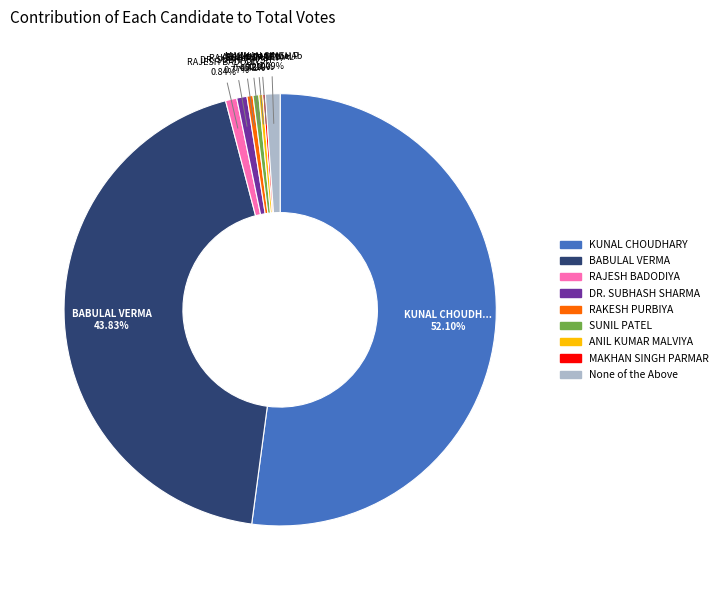

Which category has the biggest portion of the pie?

KUNAL CHOUDHARY